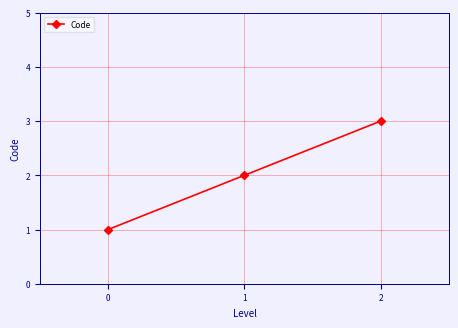

What is the value of the 3rd point from the left?

3